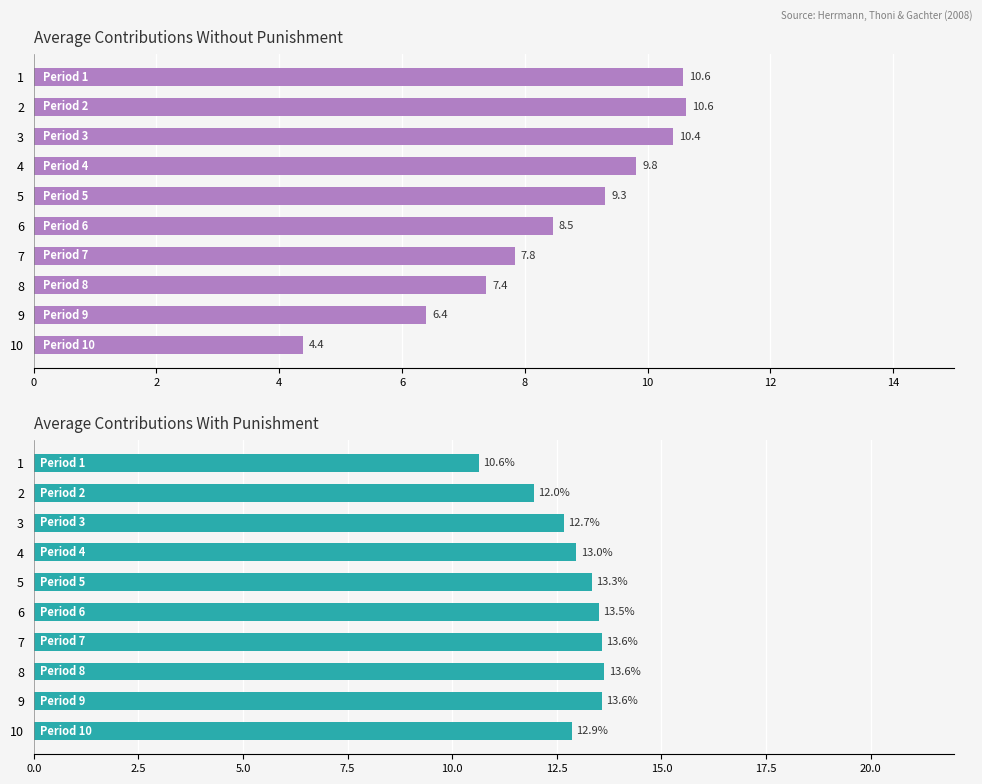

At how many categories does at least one series exceed 7?

10